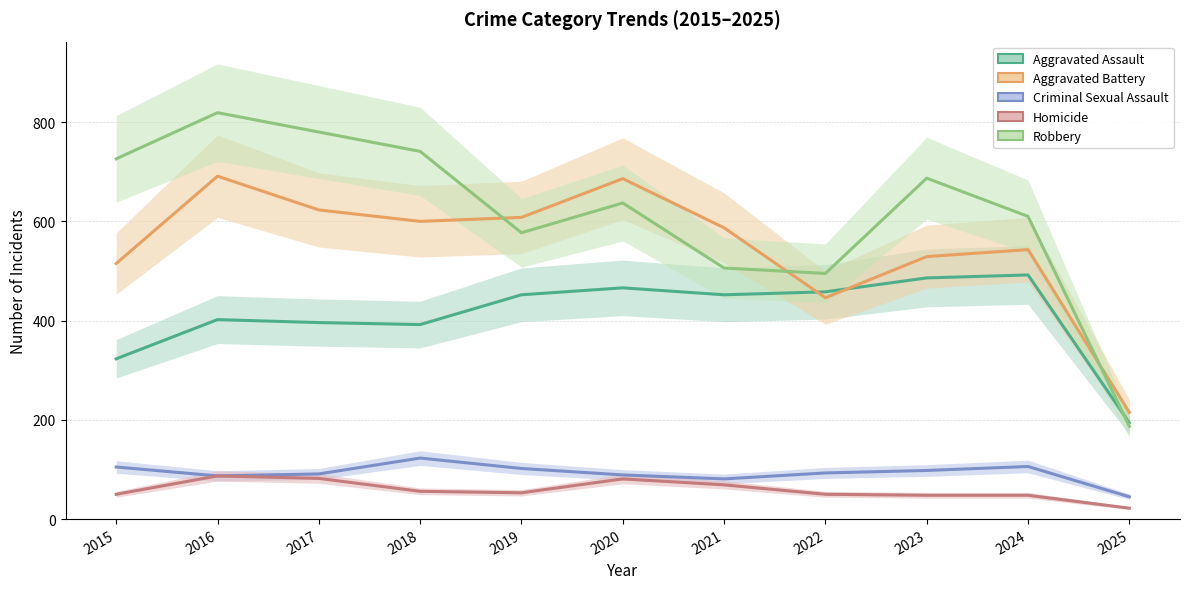

Does the chart display data point markers on the line(s)?

No